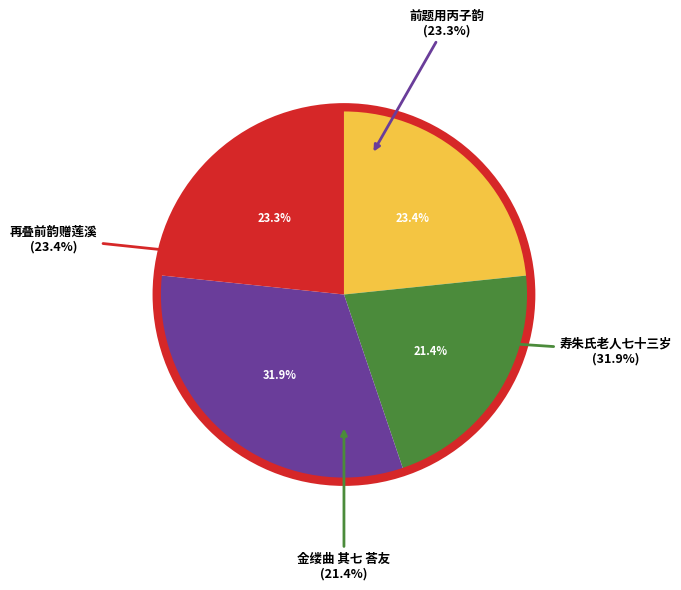

To the nearest percent, what percentage of the pie is 金缕曲 其七 寿朱氏老人七十三岁?

32%